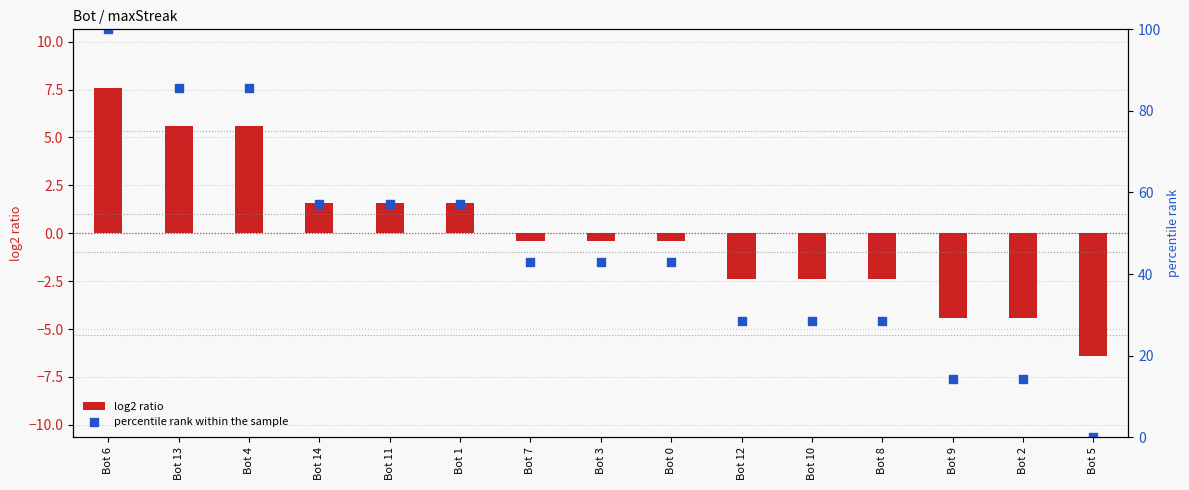

At how many categories does at least one series exceed 69?

3